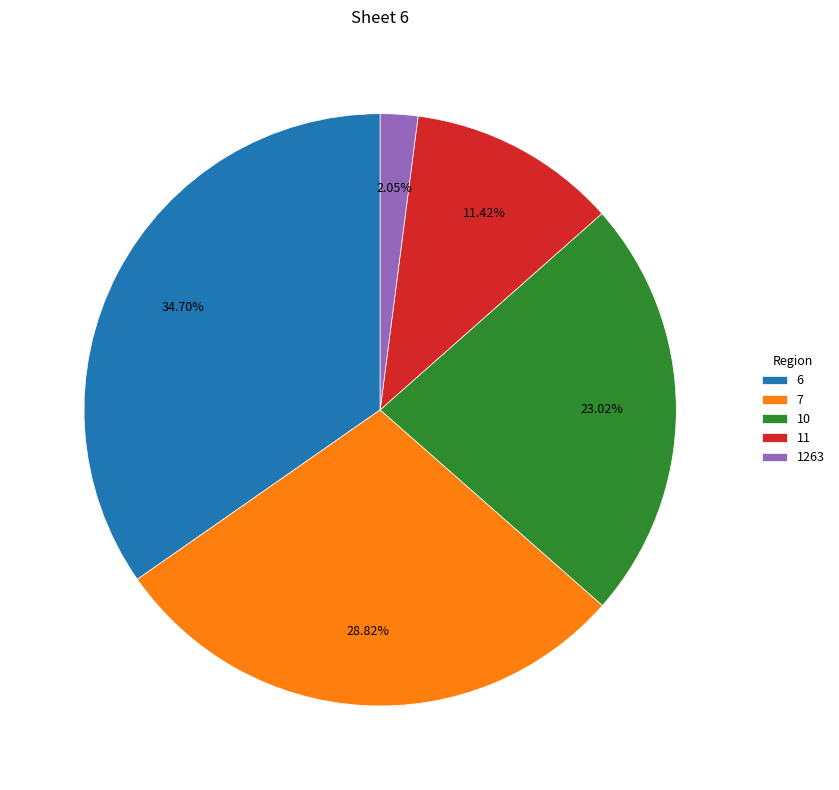

What percentage is the 7 slice, to the nearest percent?

29%